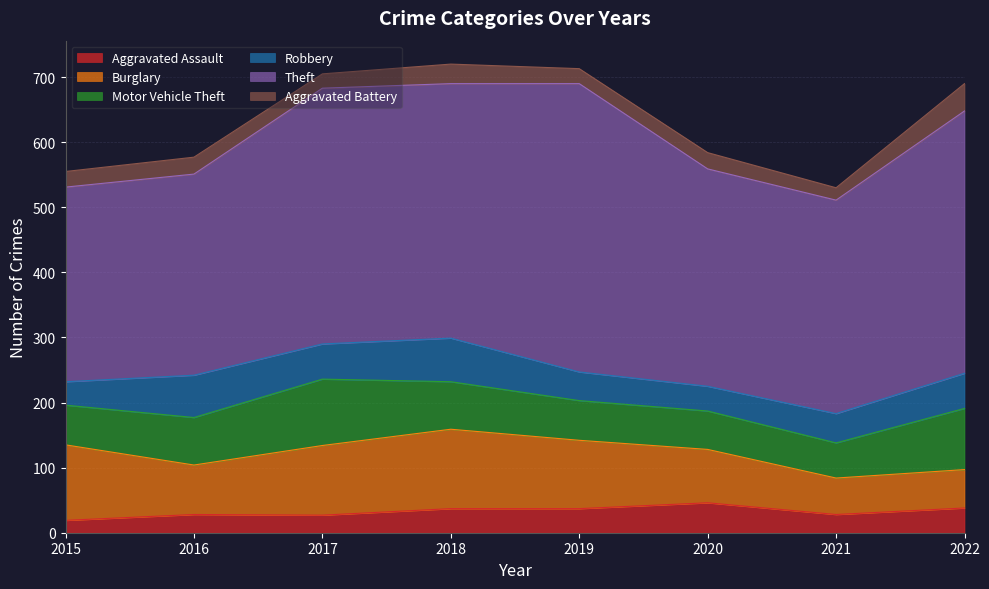

Reading right to left, what are all the values shown in this chart?

Aggravated Assault: 38	28	46	37	37	27	28	19
Burglary: 59	56	82	105	122	107	76	116
Motor Vehicle Theft: 94	54	59	61	73	102	73	61
Robbery: 54	45	38	44	67	54	65	36
Theft: 403	328	334	443	391	393	309	299
Aggravated Battery: 42	19	25	23	30	22	26	24